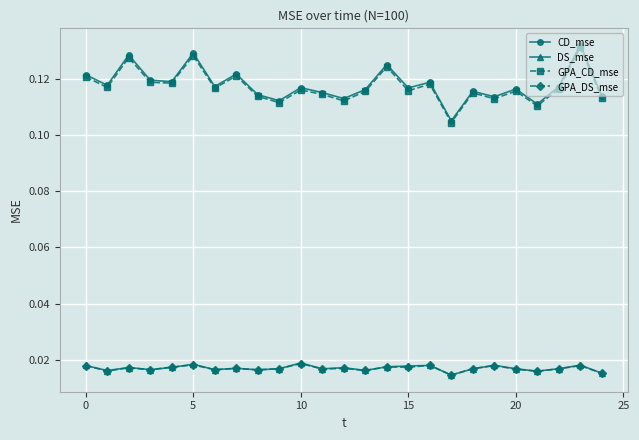

At how many categories does at least one series exceed 0?

25